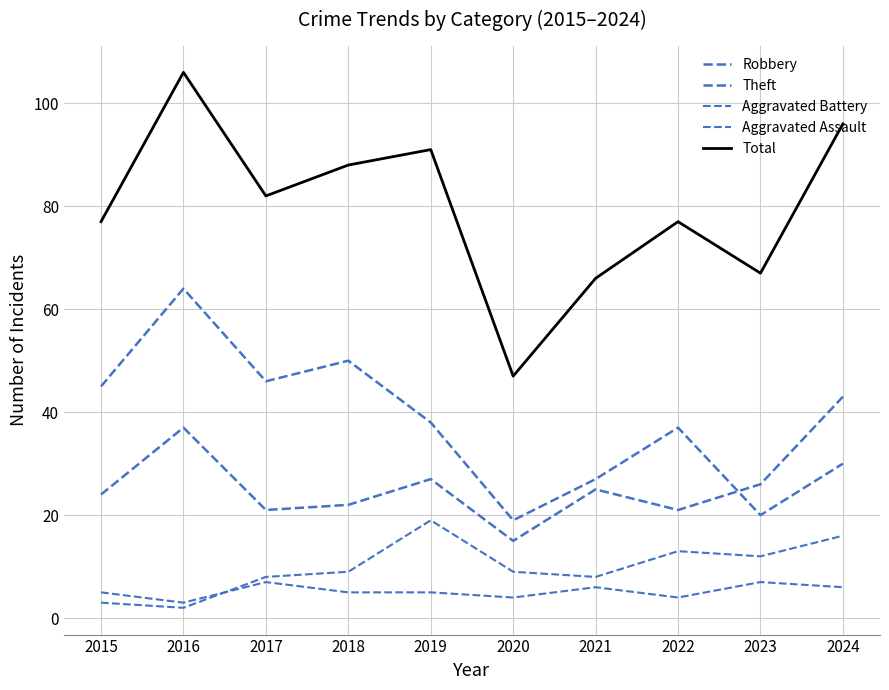

Is this an area chart (filled region under the line)?

No